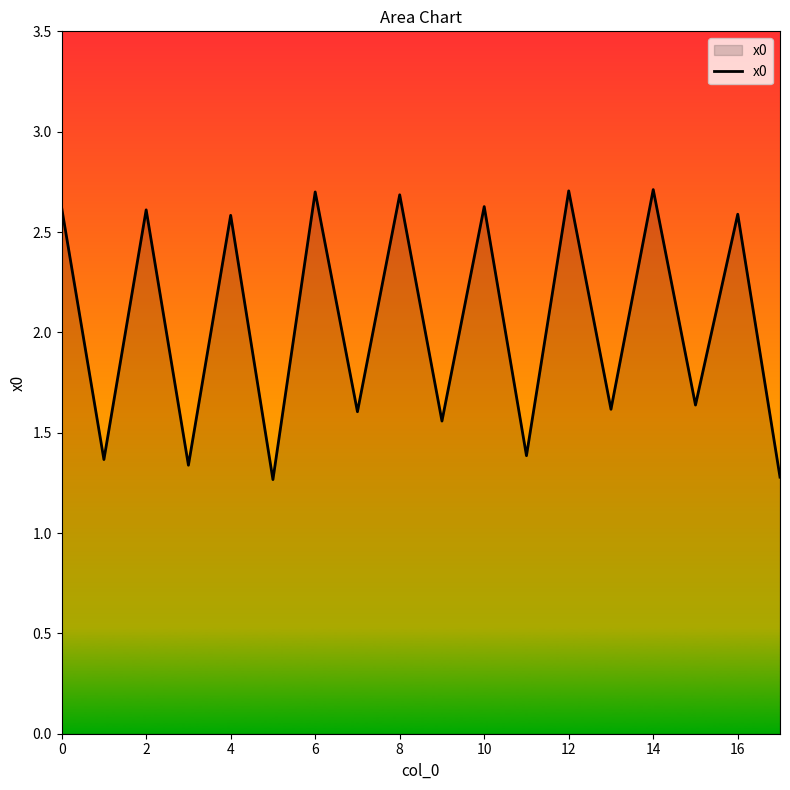

What is the greatest value displayed?

2.7